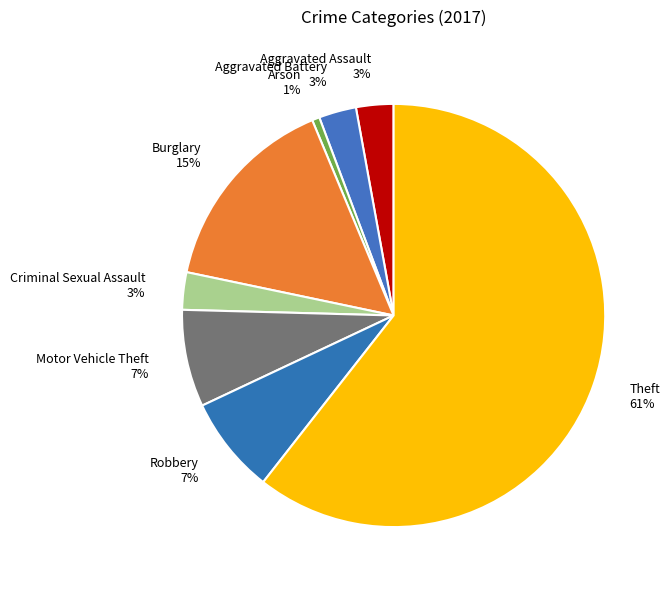

To the nearest percent, what is the average slice percentage?

12%